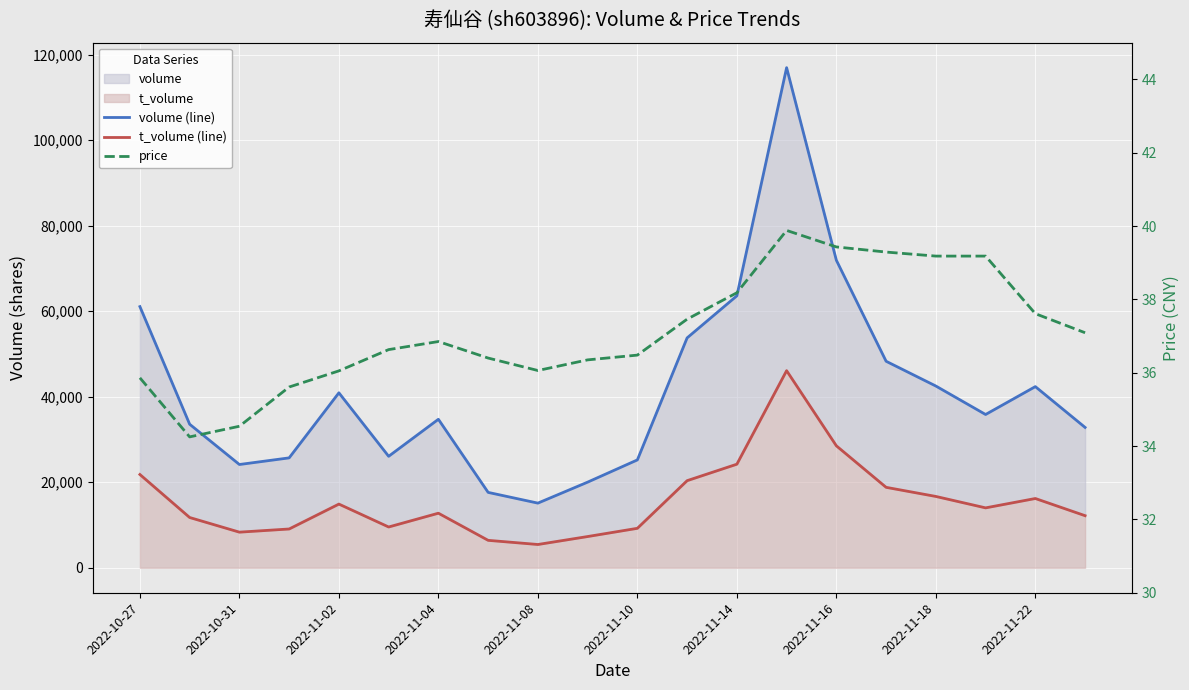

Where does the t_volume (line) series first go above 14006?

2022-10-27